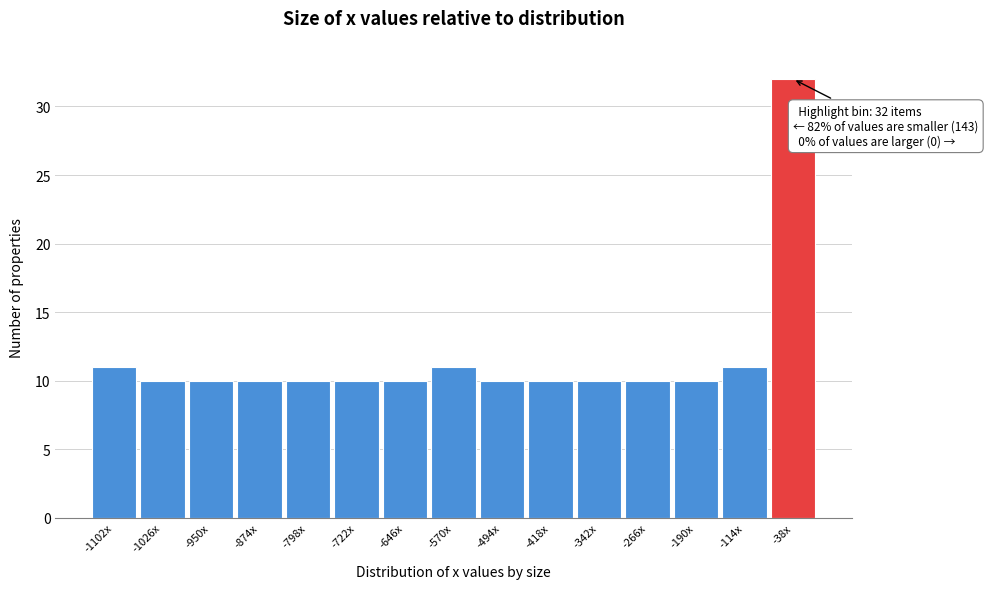

Reading left to right, extract all data points from this chart.

-1102x=11	-1026x=10	-950x=10	-874x=10	-798x=10	-722x=10	-646x=10	-570x=11	-494x=10	-418x=10	-342x=10	-266x=10	-190x=10	-114x=11	-38x=32